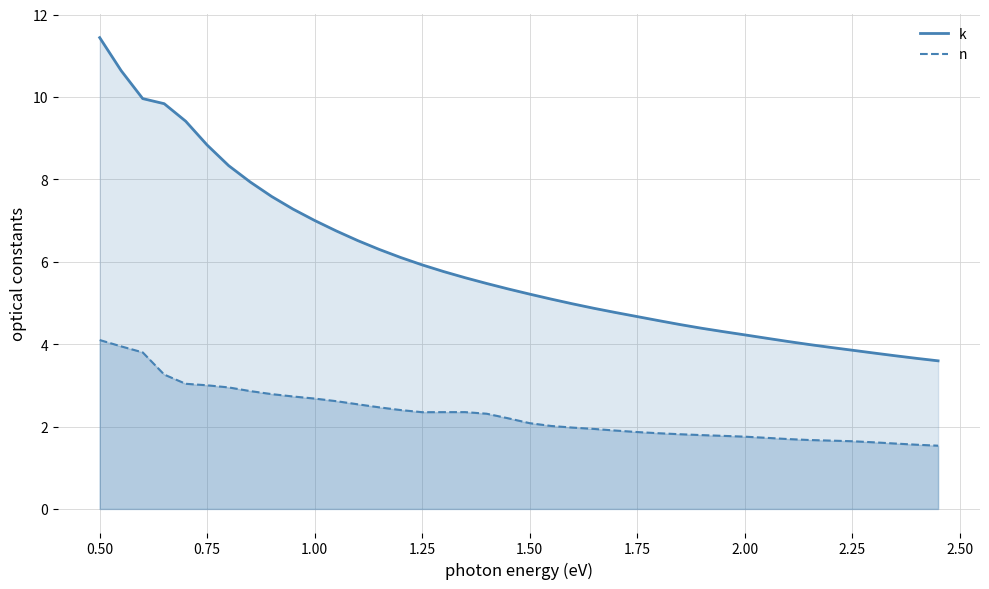

Reading left to right, what are all the values shown in this chart?

k: 11.4	10.6	10.0	9.8	9.4	8.8	8.3	7.9	7.6	7.3	7.0	6.7	6.5	6.3	6.1	5.9	5.8	5.6	5.5	5.3	5.2	5.1	5.0	4.9	4.8	4.7	4.6	4.5	4.4	4.3	4.2	4.1	4.1	4.0	3.9	3.9	3.8	3.7	3.7	3.6
n: 4.1	3.9	3.8	3.3	3.0	3.0	2.9	2.9	2.8	2.7	2.7	2.6	2.5	2.5	2.4	2.3	2.3	2.4	2.3	2.2	2.1	2.0	2.0	1.9	1.9	1.9	1.8	1.8	1.8	1.8	1.8	1.7	1.7	1.7	1.7	1.6	1.6	1.6	1.6	1.5